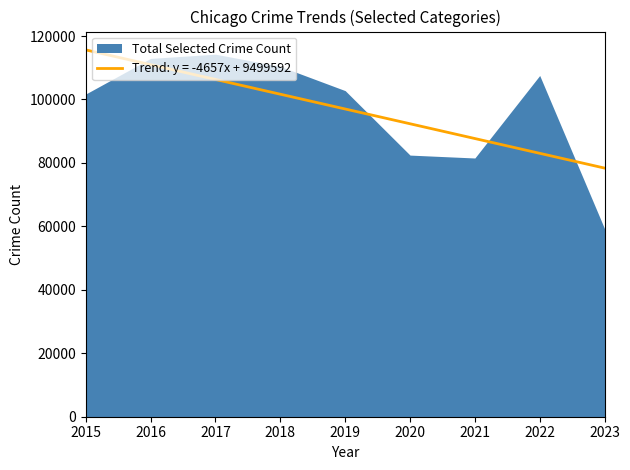

At which category is the sum across all series the highest?

2017